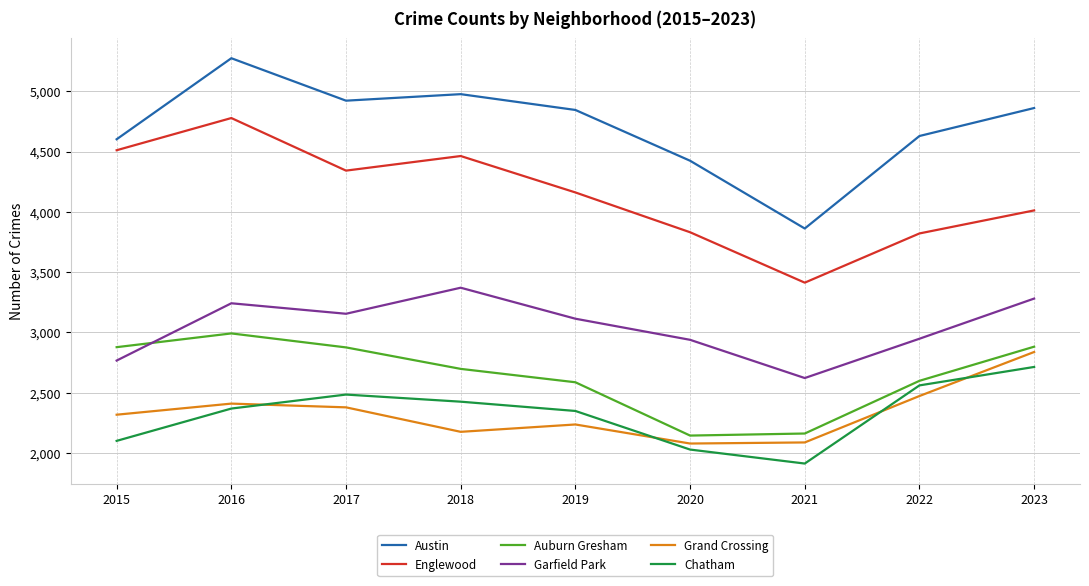

True or false: Englewood and Chatham cross at least once.

False